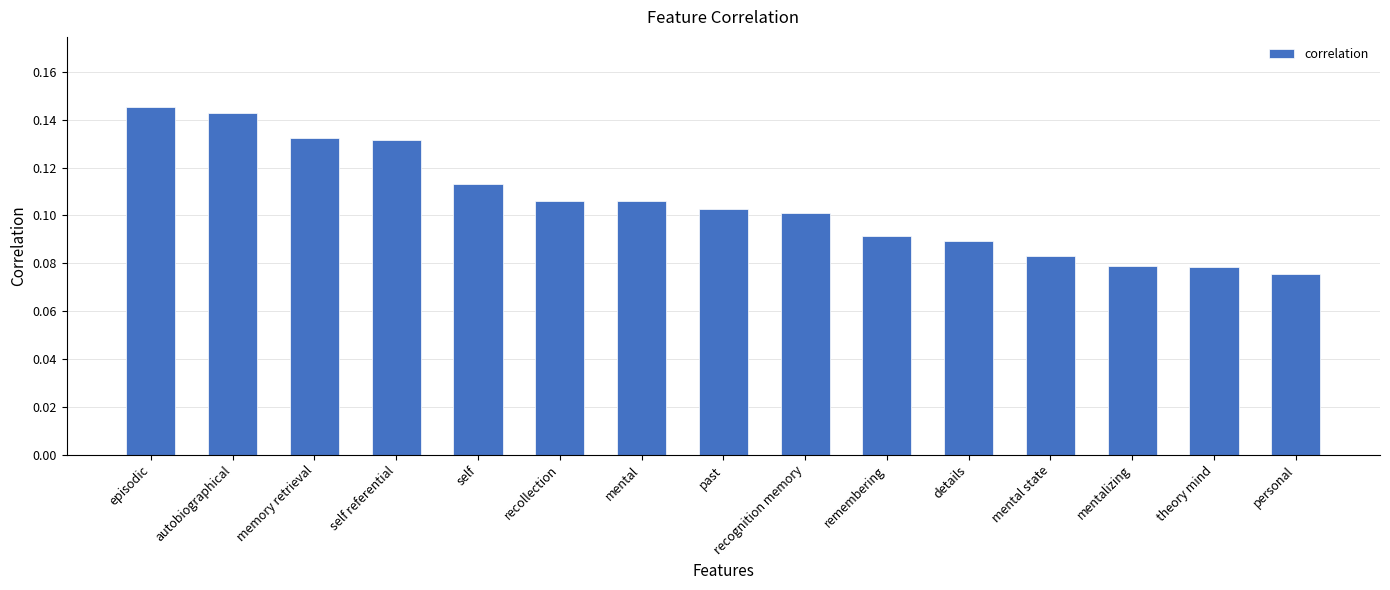

The chart shows a value of 0.1 at mental. True or false?

True